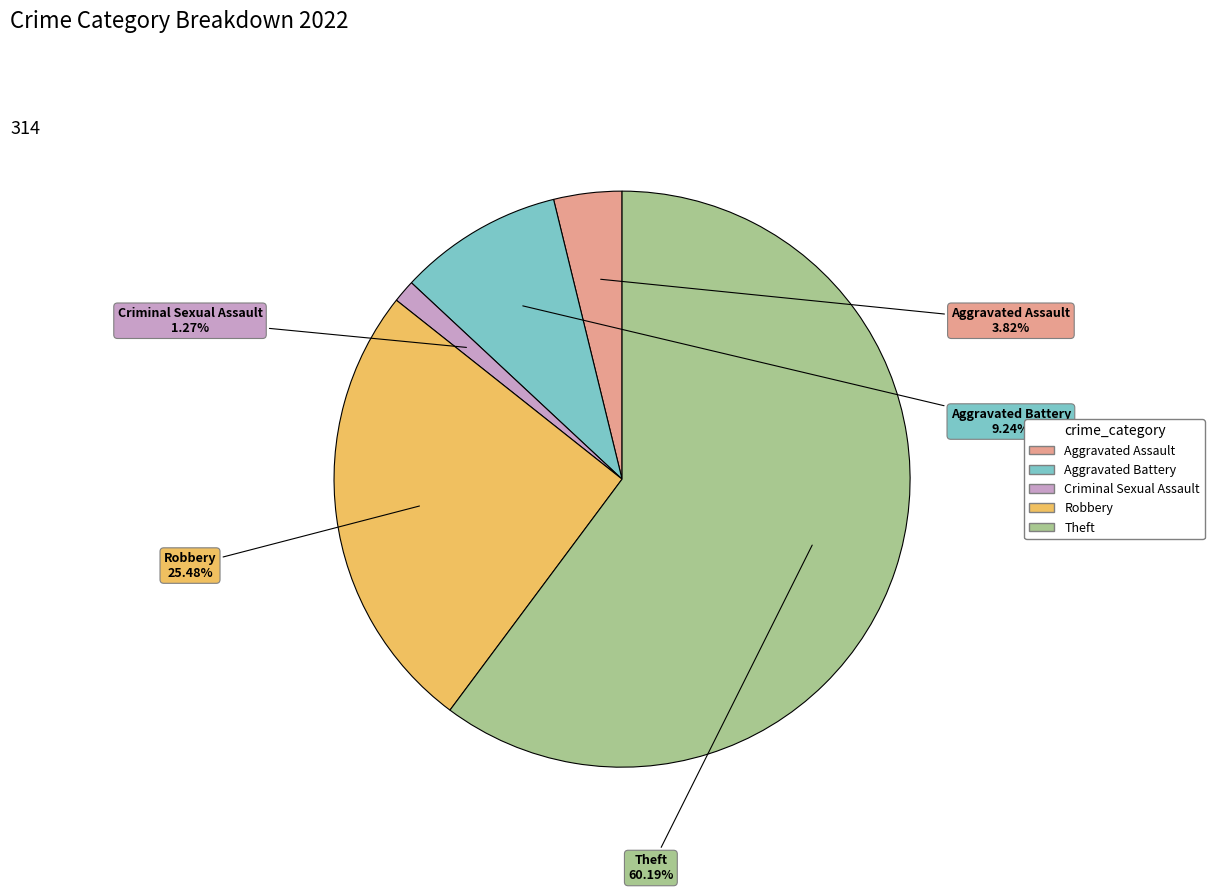

What percentage is the Aggravated Battery slice, to the nearest percent?

9%